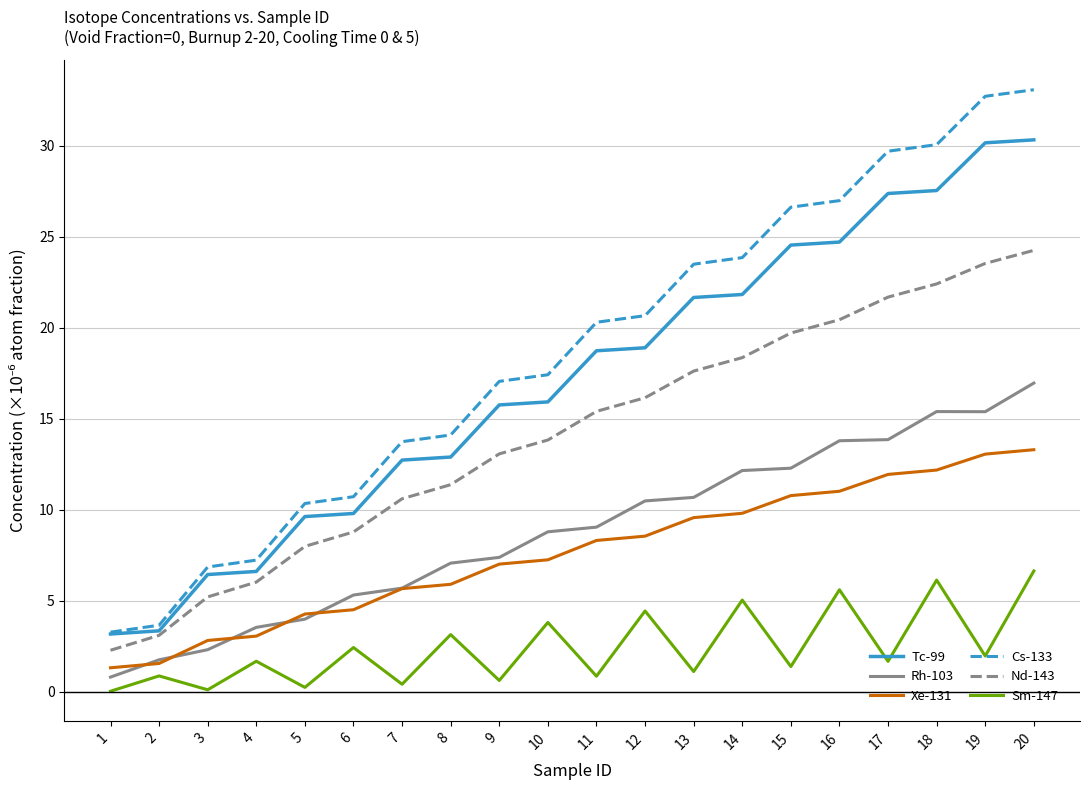

Is it true that Xe-131 equals 6.6 at 20?

False